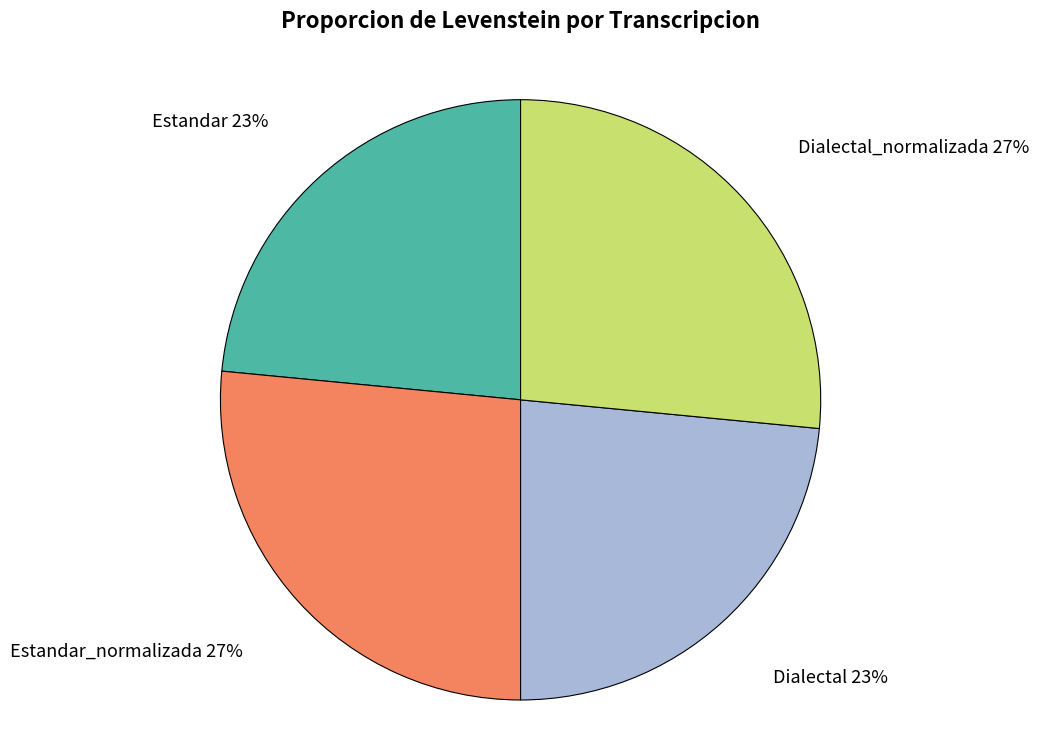

Does Dialectal_normalizada represent more than half of the total?

No